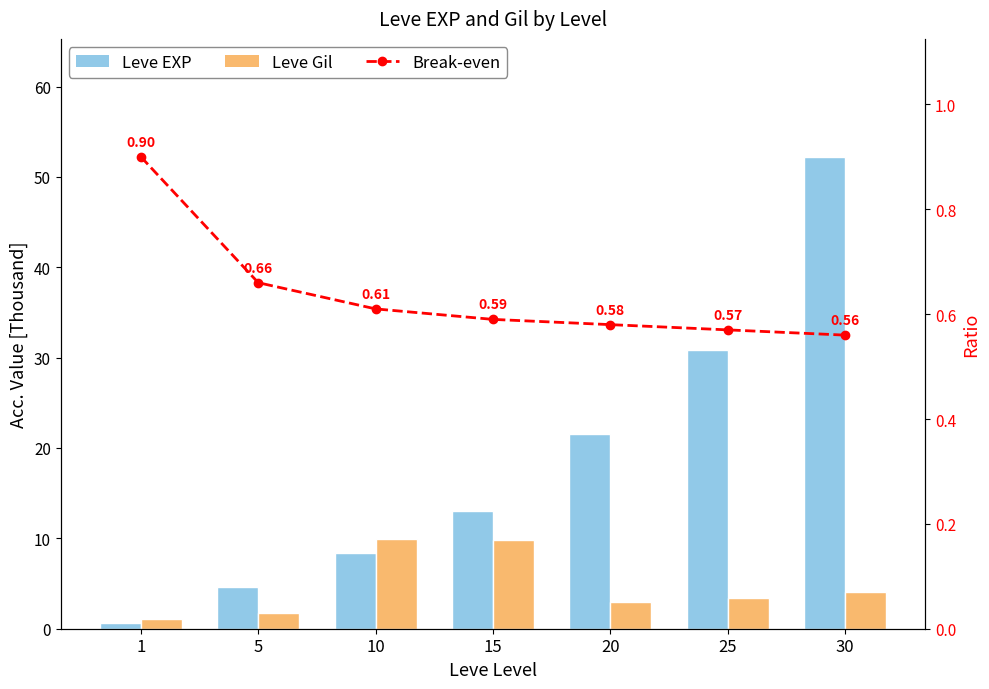

What is the minimum value shown in the chart?

0.6